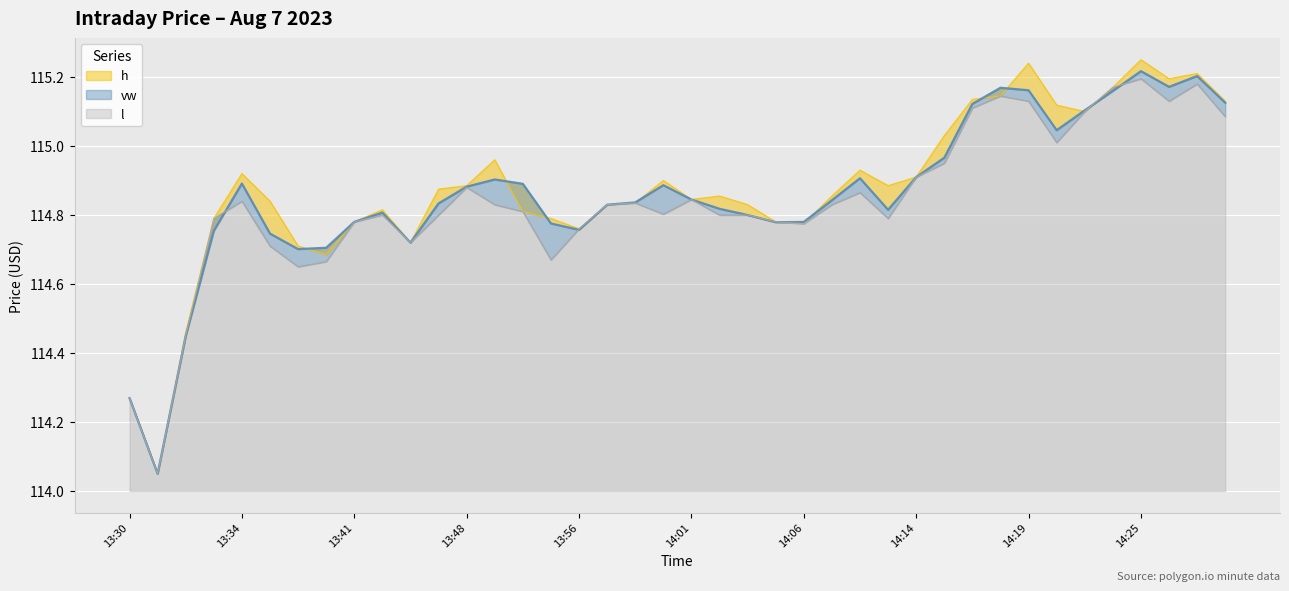

What is the difference between the l values at 13:49 and 13:37?

0.2